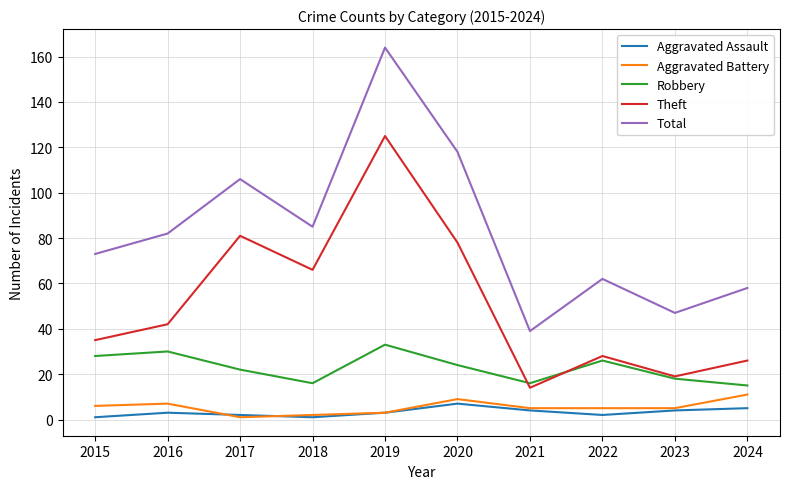

The value of Aggravated Battery at 2020 is 9. True or false?

True